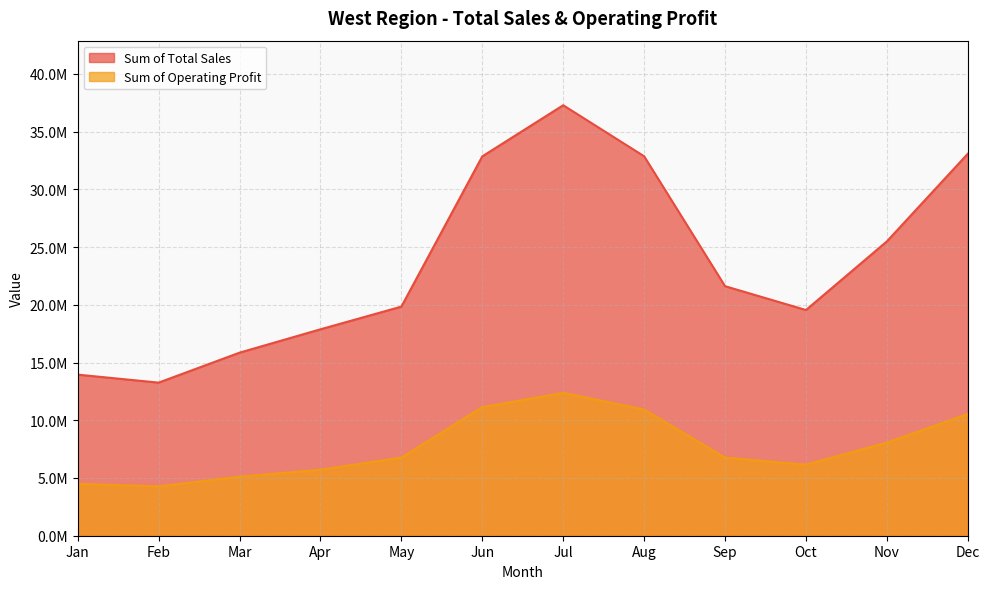

At which label does Sum of Operating Profit first exceed 6765500?

Jun